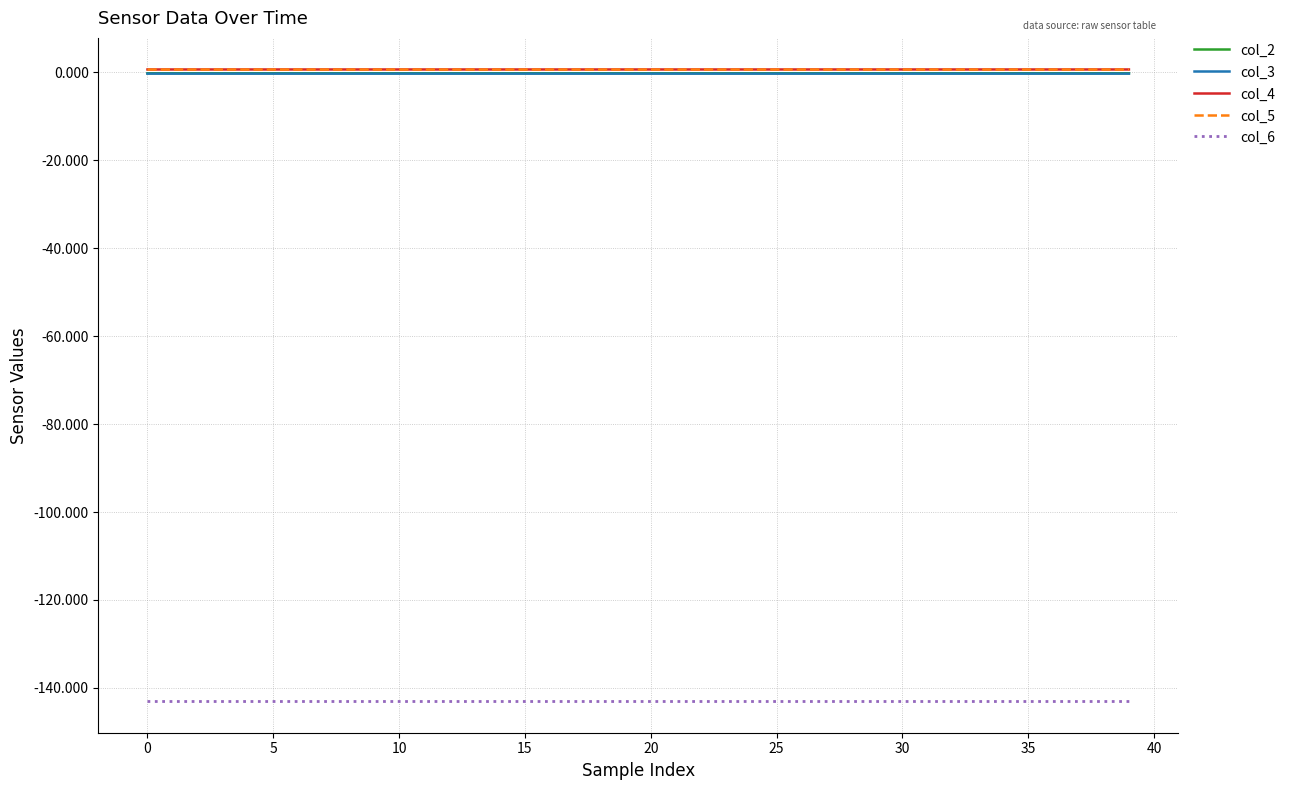

True or false: col_3 and col_6 cross at least once.

False